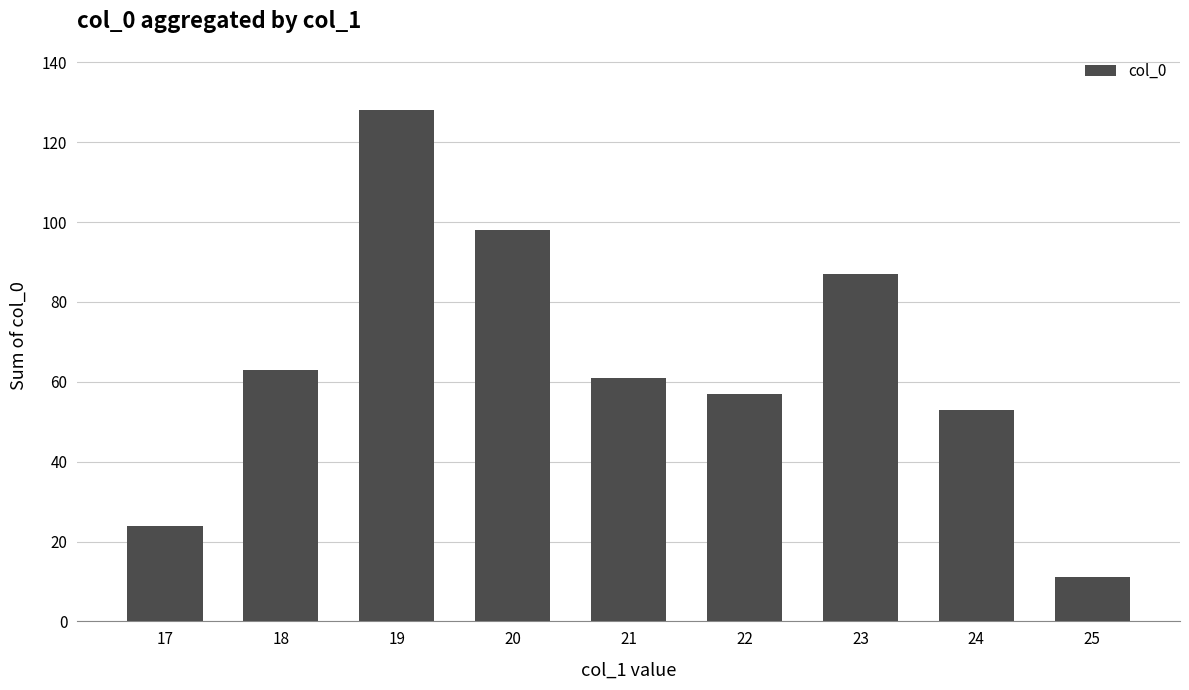

List the labels in order of value, smallest first.

25, 17, 24, 22, 21, 18, 23, 20, 19